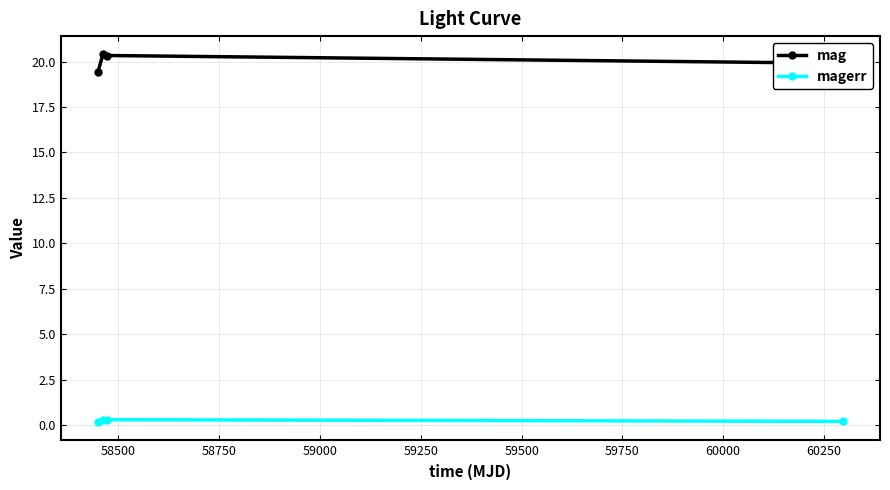

What is the average value of the magerr series?

0.3